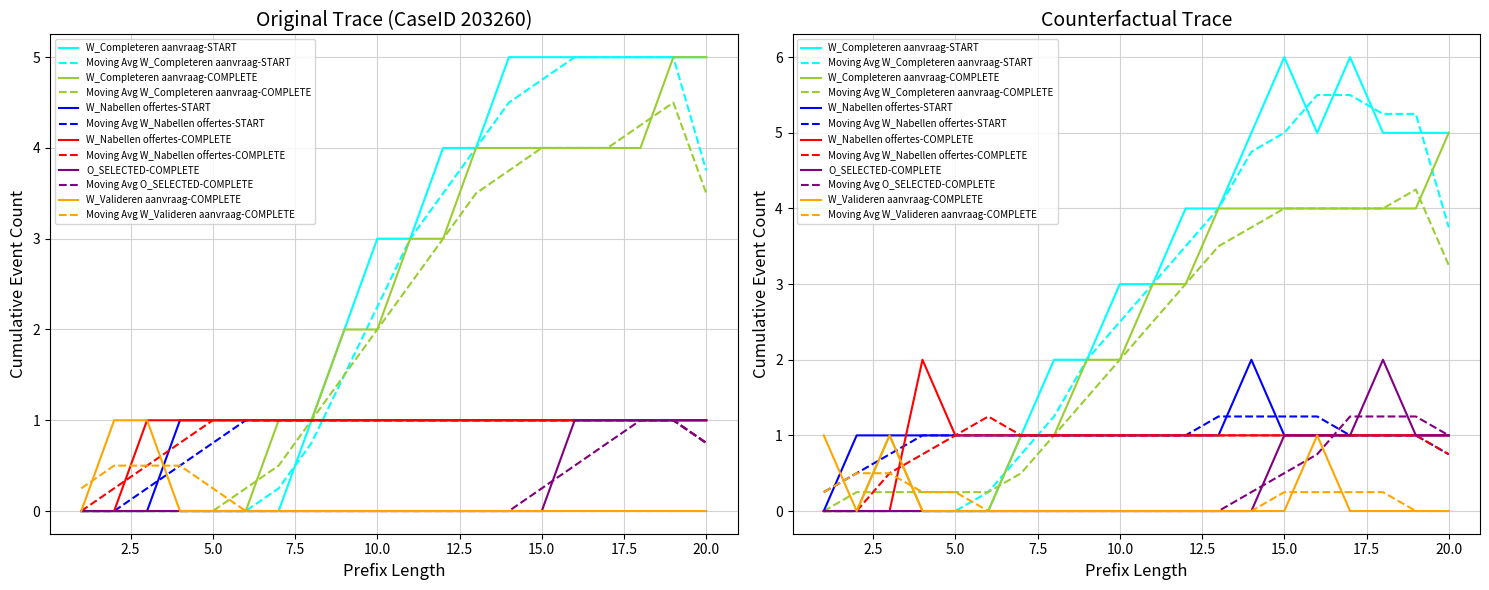

True or false: W_Completeren aanvraag-START has a value of 5 at 18.

True